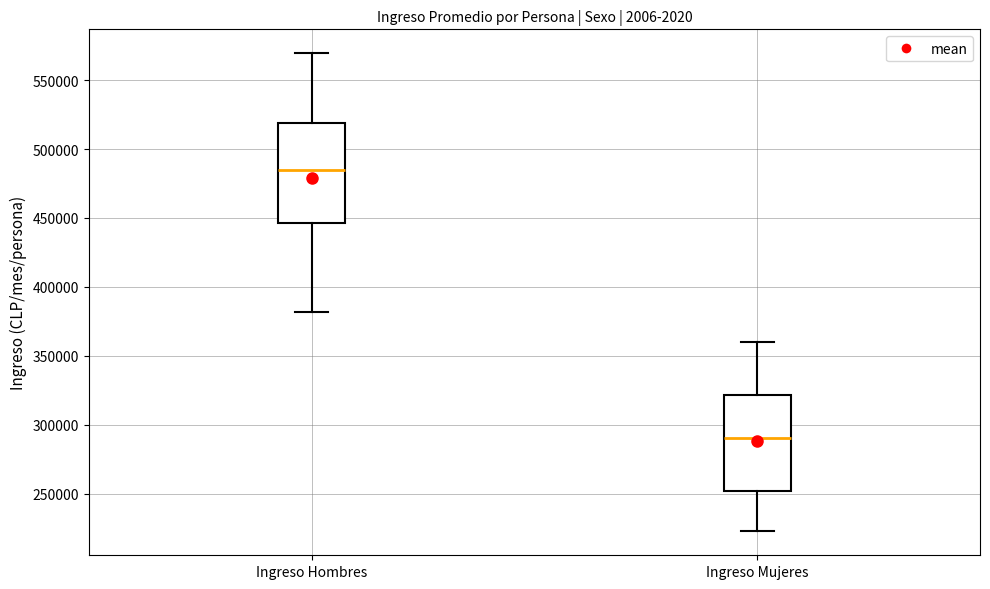

Which box's median line is the highest?

Ingreso Hombres